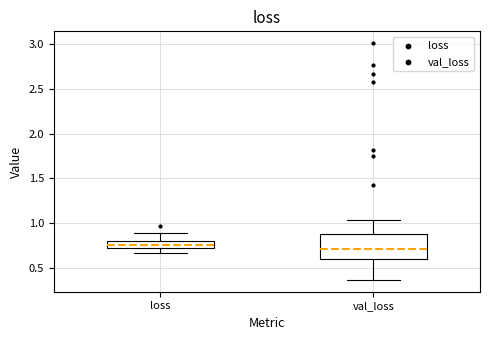

Where does the lower whisker of the box for loss end on the y-axis? The values are not printed on the chart, so give them approximately, as read against the axis.

0.65